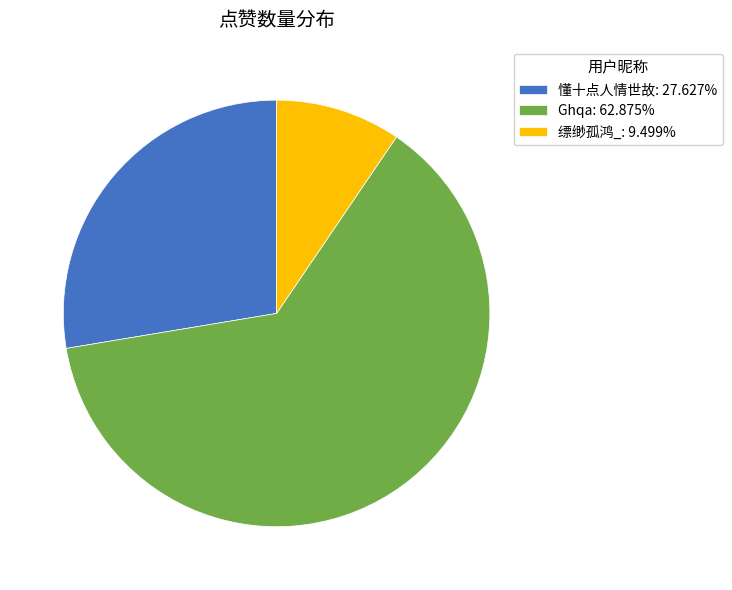

Is 懂十点人情世故: 27.627% the majority of the pie?

No